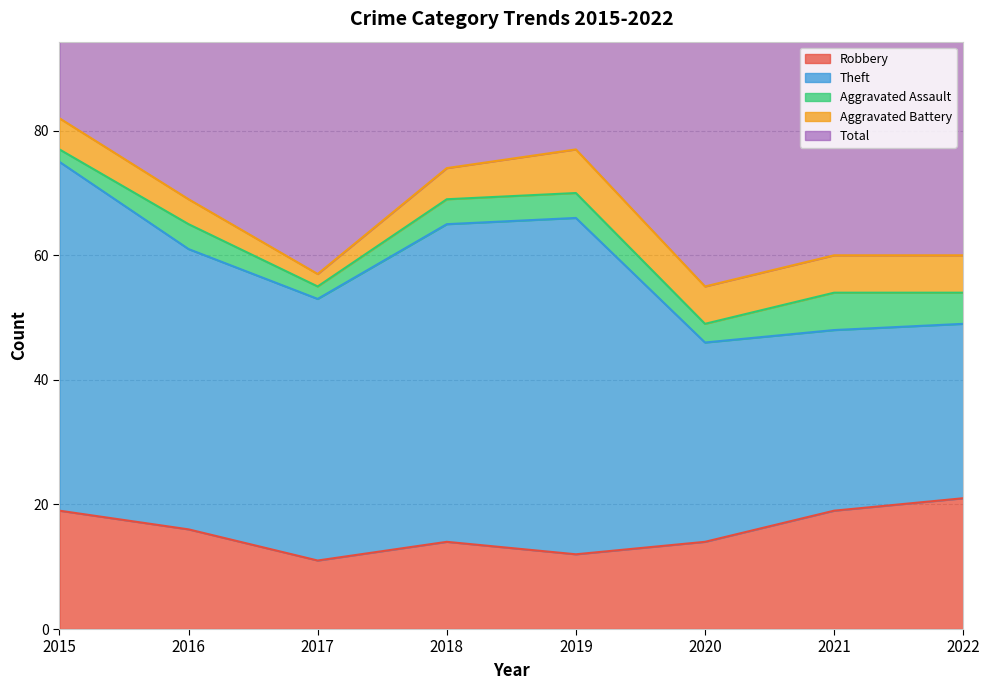

True or false: Aggravated Assault and Robbery cross at least once.

False